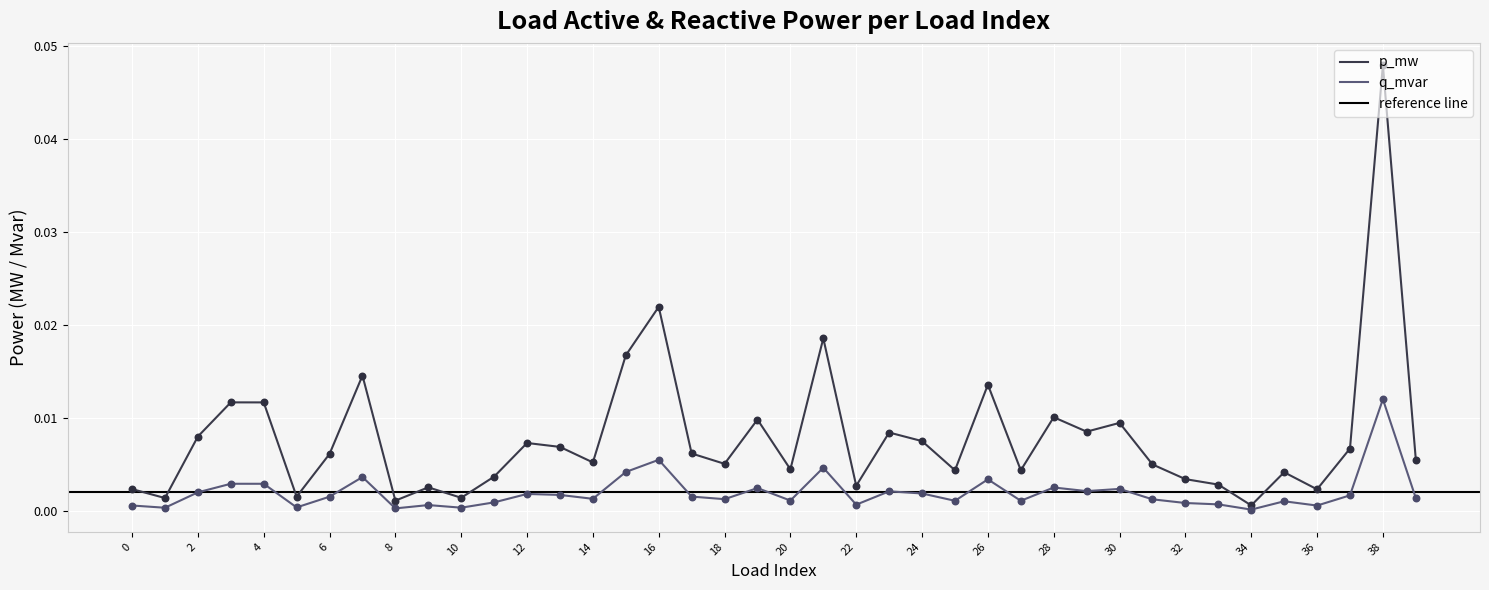

What are all the series names shown in the legend?

p_mw, q_mvar